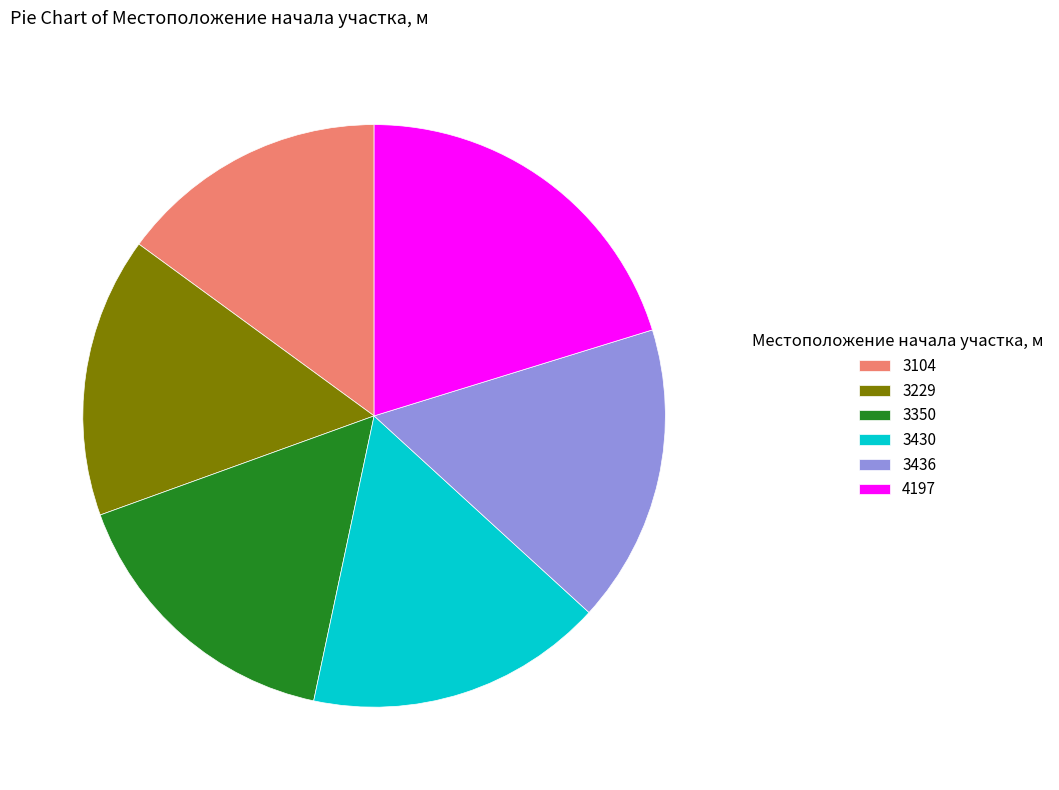

Which has a higher value, 4197 or 3436?

4197